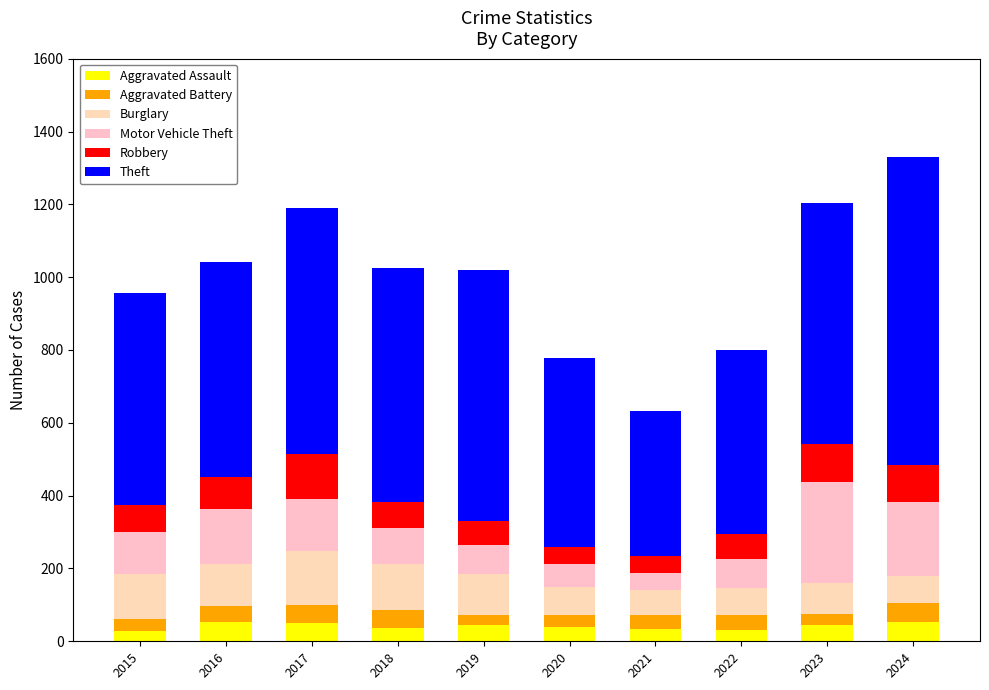

Which has a higher value, 2019 or 2022?

2019